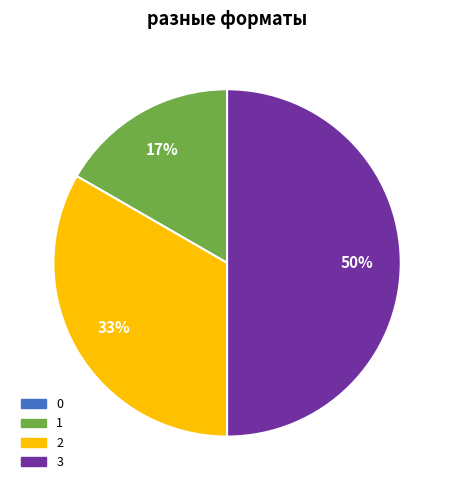

To the nearest percent, what is the difference between the 3 and 1 slice percentages?

33%